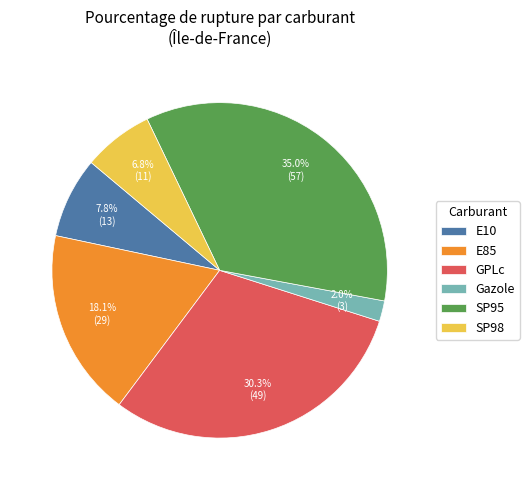

What portion of the pie excludes E85?

81.9%